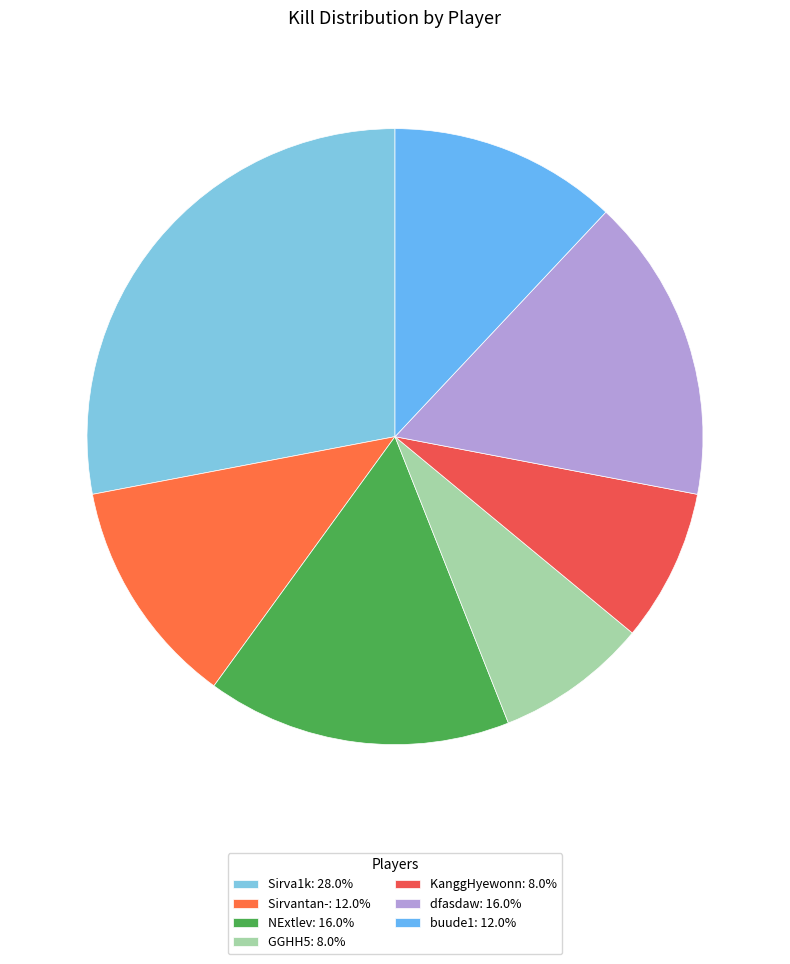

Which category has the smallest portion of the pie?

GGHH5